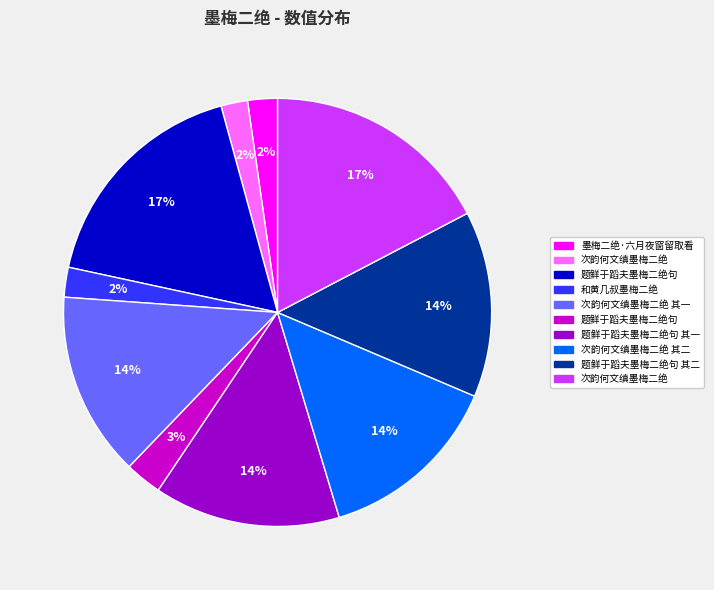

Is there any slice that represents more than half of the pie?

No